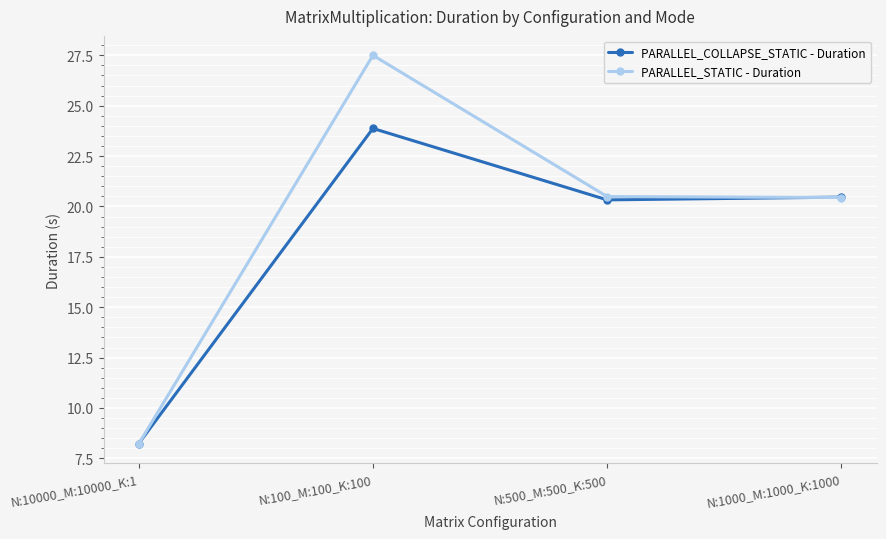

True or false: PARALLEL_COLLAPSE_STATIC - Duration has more than 1 points higher than both neighbors.

False